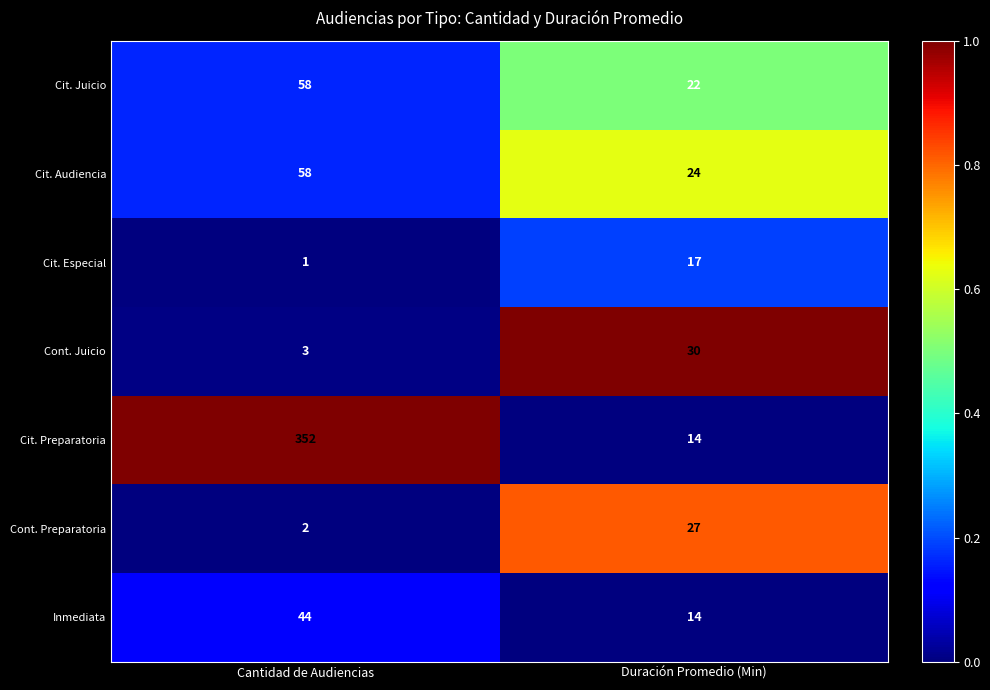

At which category is the sum across all series the highest?

Cantidad de Audiencias